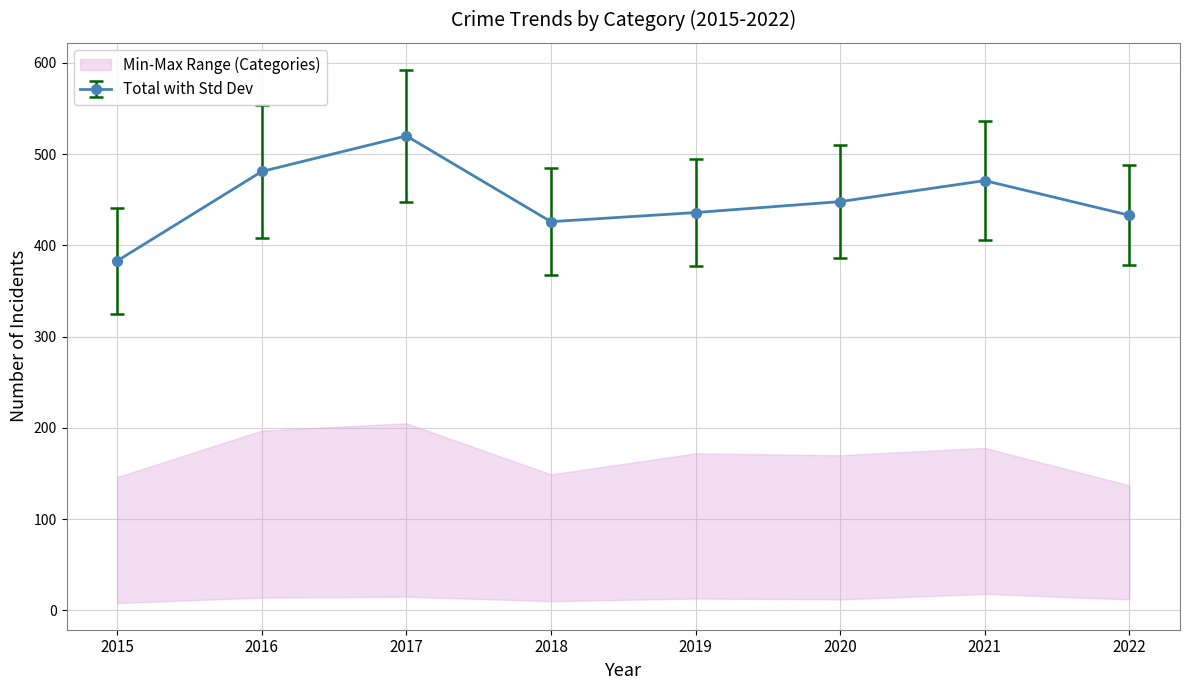

True or false: Total with Std Dev has more than 0 points higher than both neighbors.

True